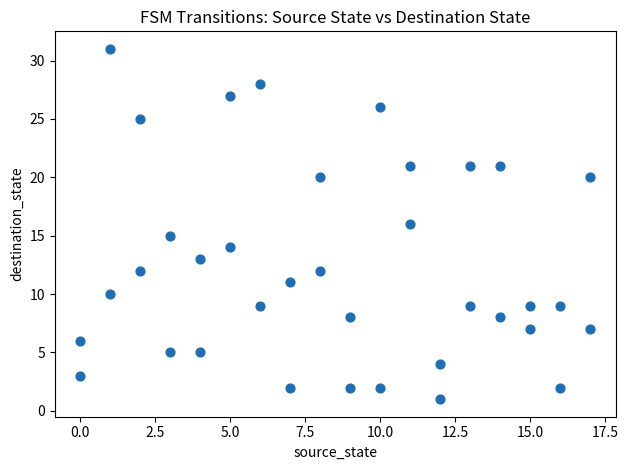

What is the range of Y values (max minus min)?

30